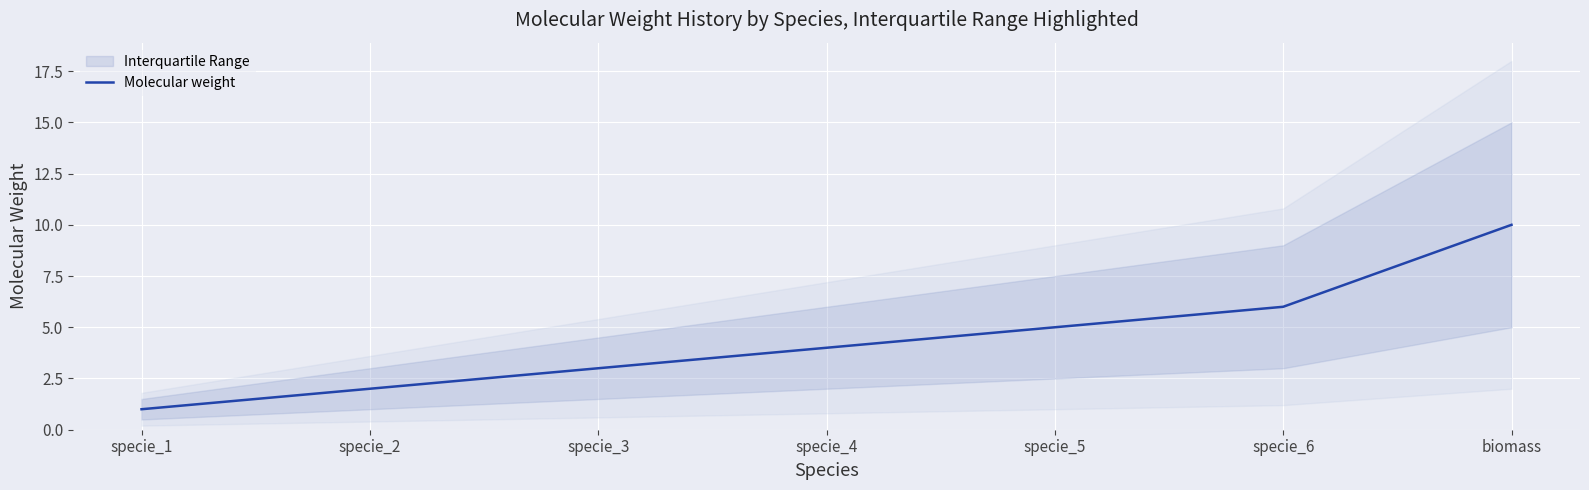

At which label does the data first exceed 4?

specie_5